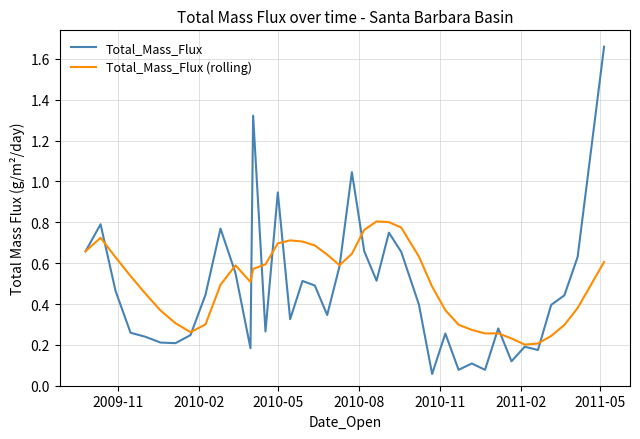

Rank the series by their maximum value, from highest to lowest.

Total_Mass_Flux, Total_Mass_Flux (rolling)